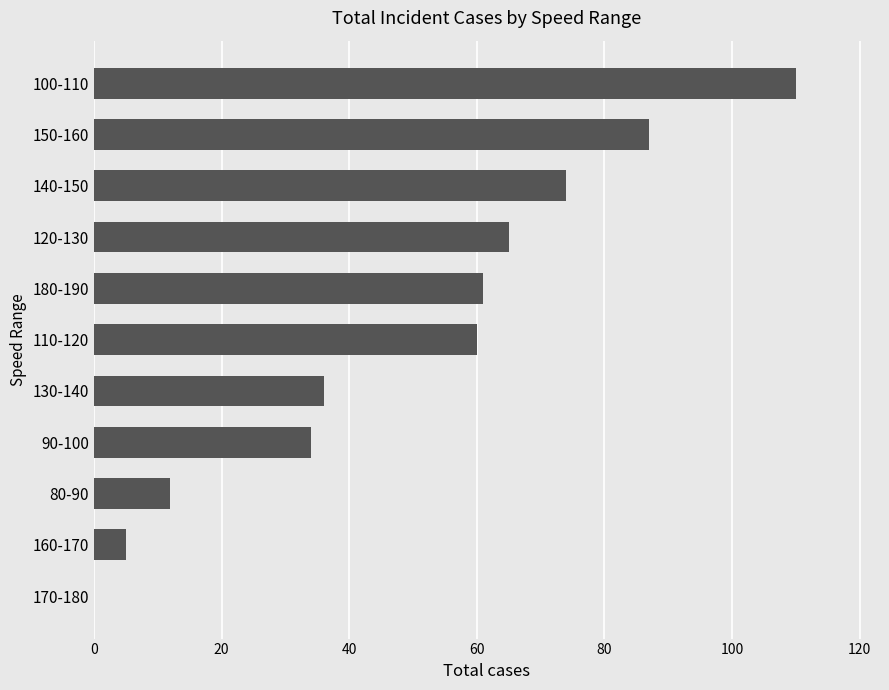

Reading bottom to top, list all the values displayed in this chart.

170-180=0	160-170=5	80-90=12	90-100=34	130-140=36	110-120=60	180-190=61	120-130=65	140-150=74	150-160=87	100-110=110